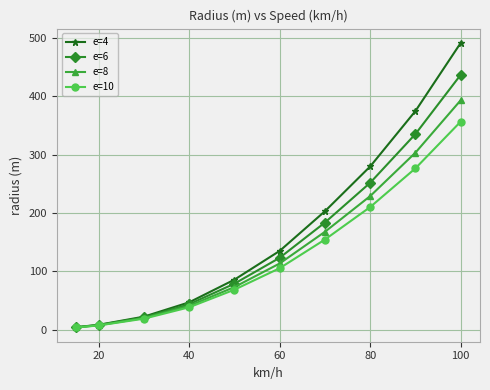

List the series in order of their peak value, lowest first.

e=10, e=8, e=6, e=4